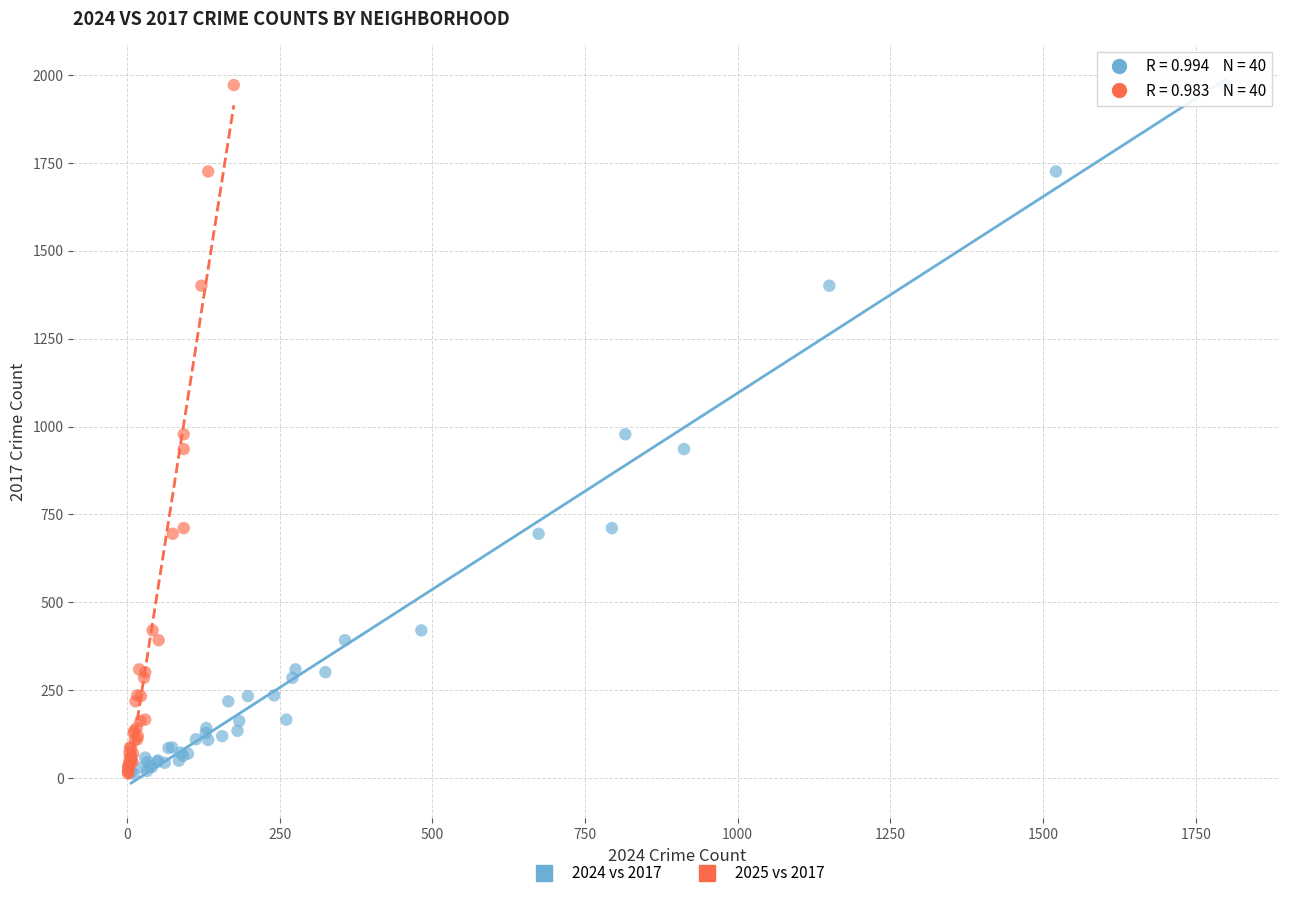

What are all the series names shown in the legend?

2024 vs 2017, 2025 vs 2017